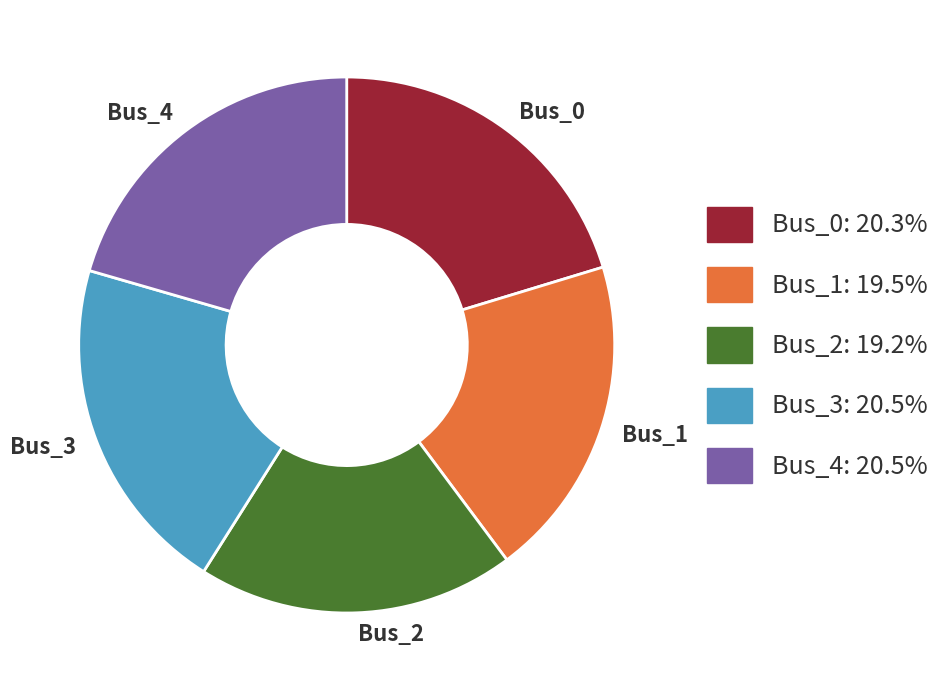

Is the sum of Bus_2 and Bus_3 greater than half?

No